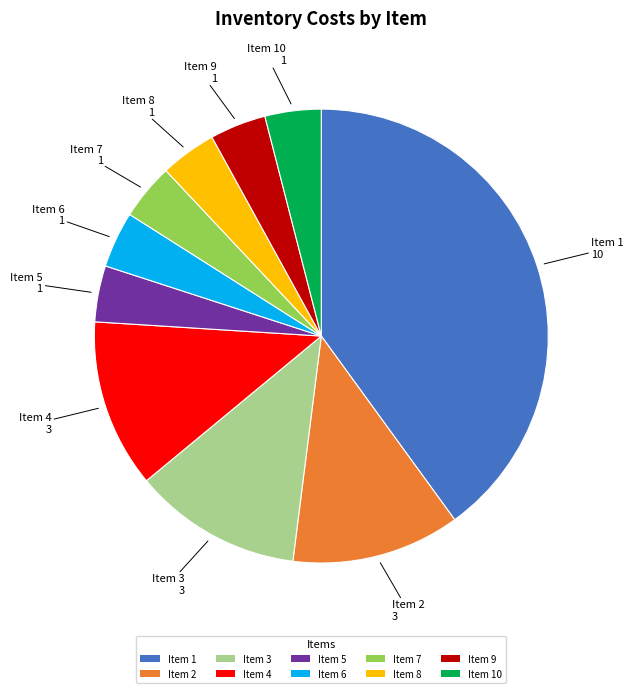

What is the largest slice in the pie chart?

Item 1